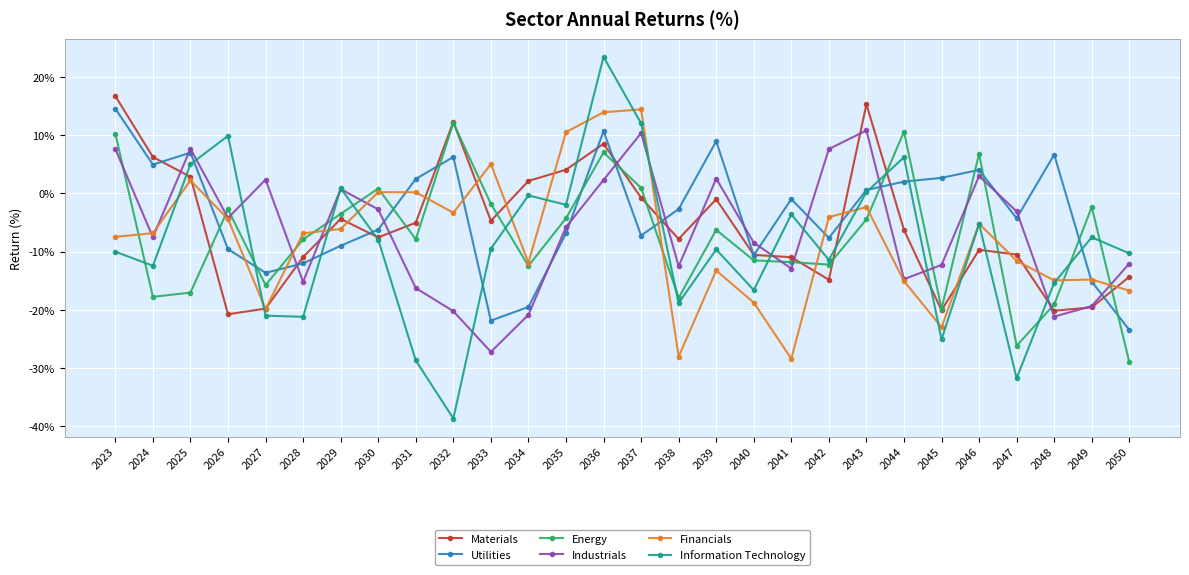

How many data points in Industrials are less than -5?

15